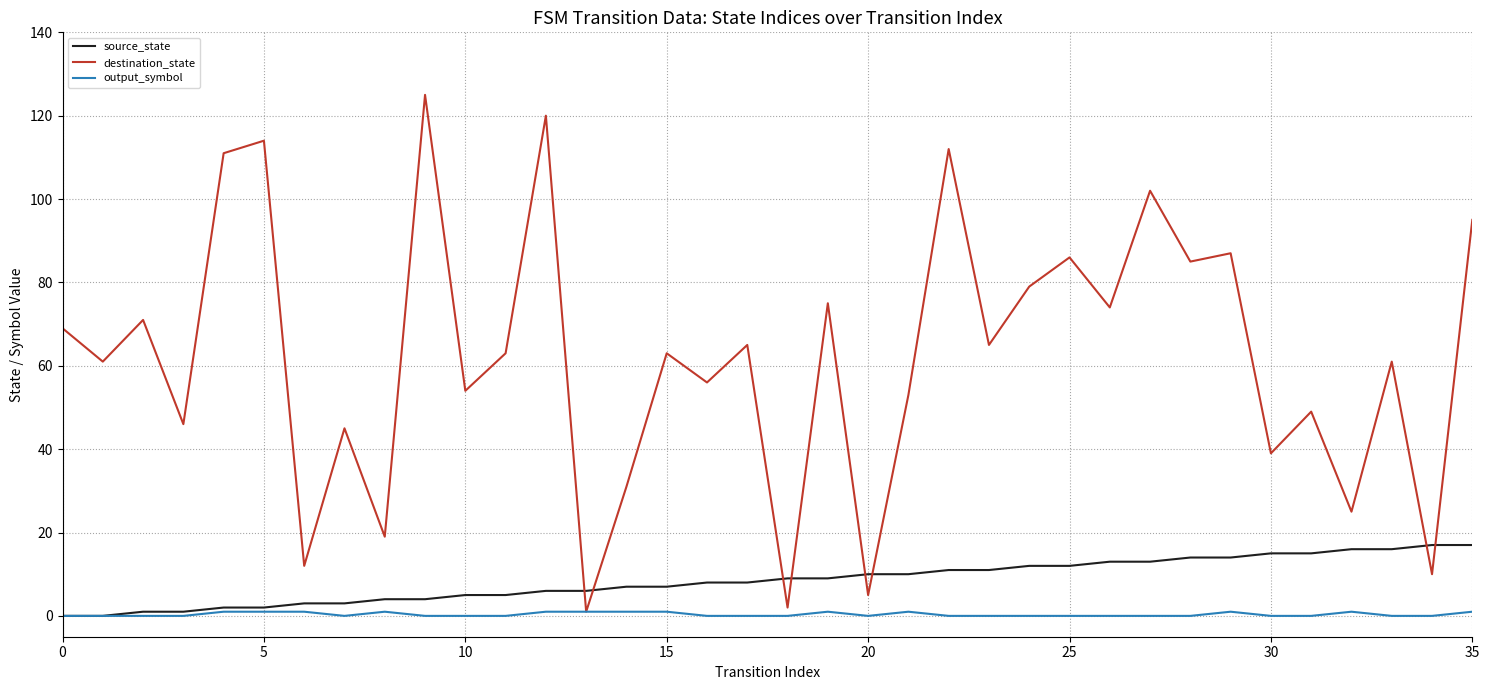

True or false: destination_state and source_state cross at least once.

True